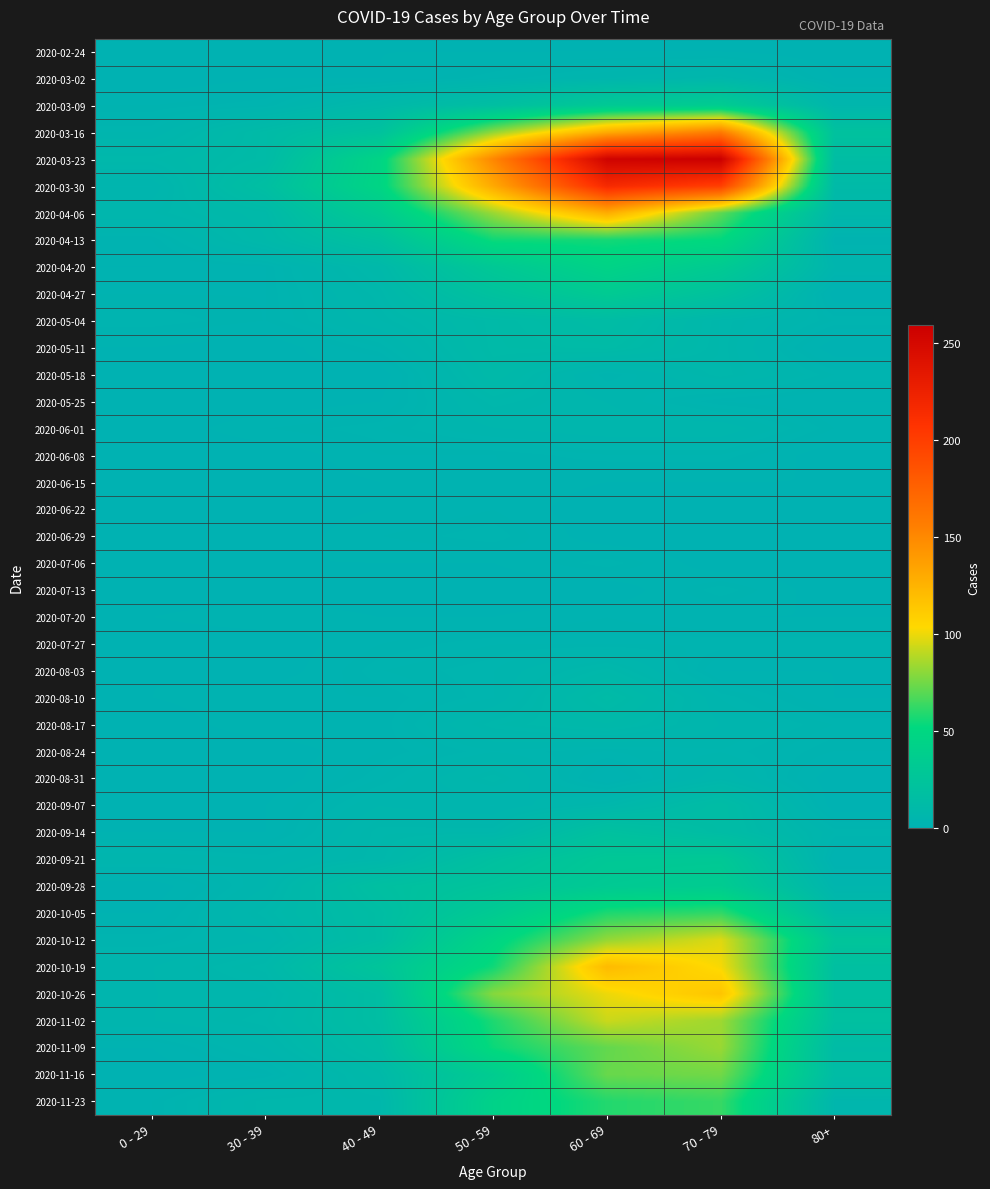

What is the difference between the highest and lowest values at 40 - 49?

47